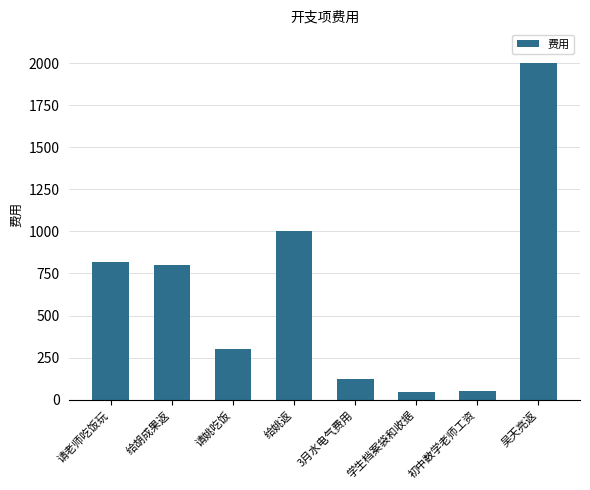

How many distinct data groups are displayed?

1